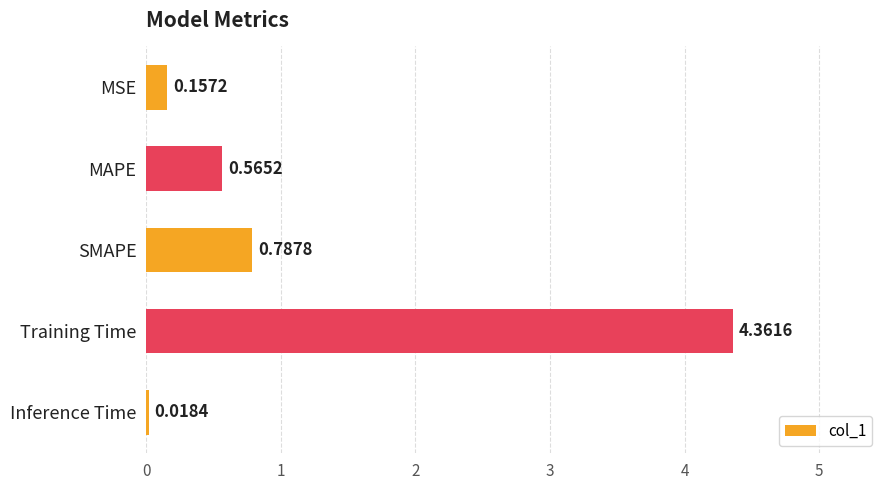

What is the label of the 3rd bar from the top?

SMAPE